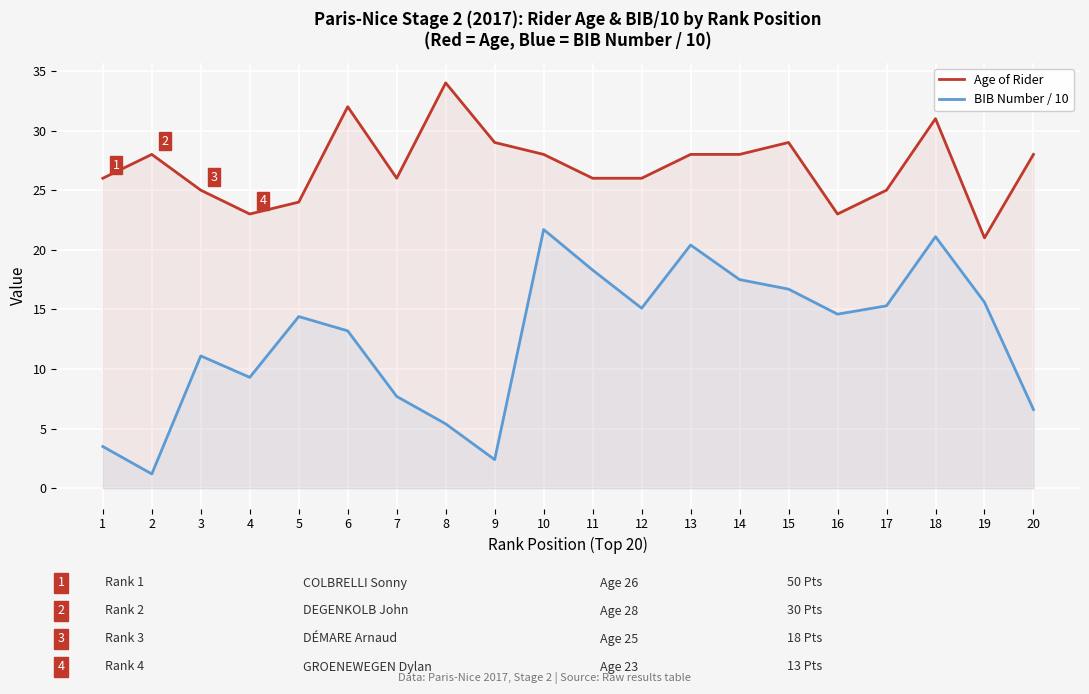

At 2, list the series in order from smallest to largest.

BIB Number / 10, Age of Rider